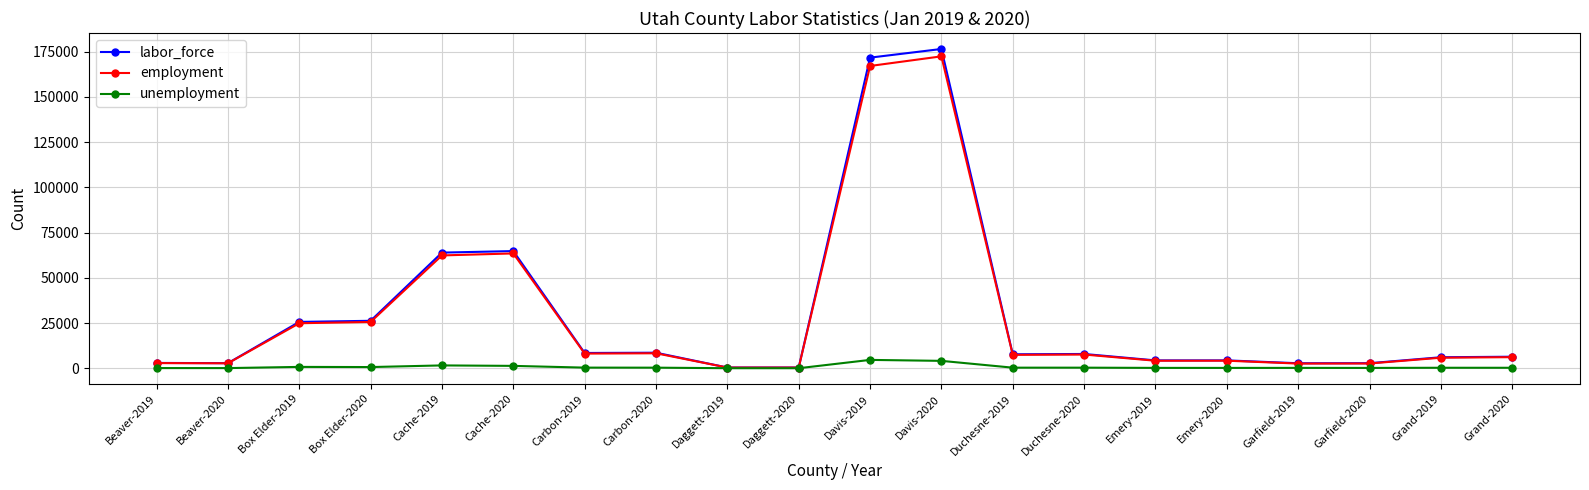

Which series has the widest spread of values?

labor_force